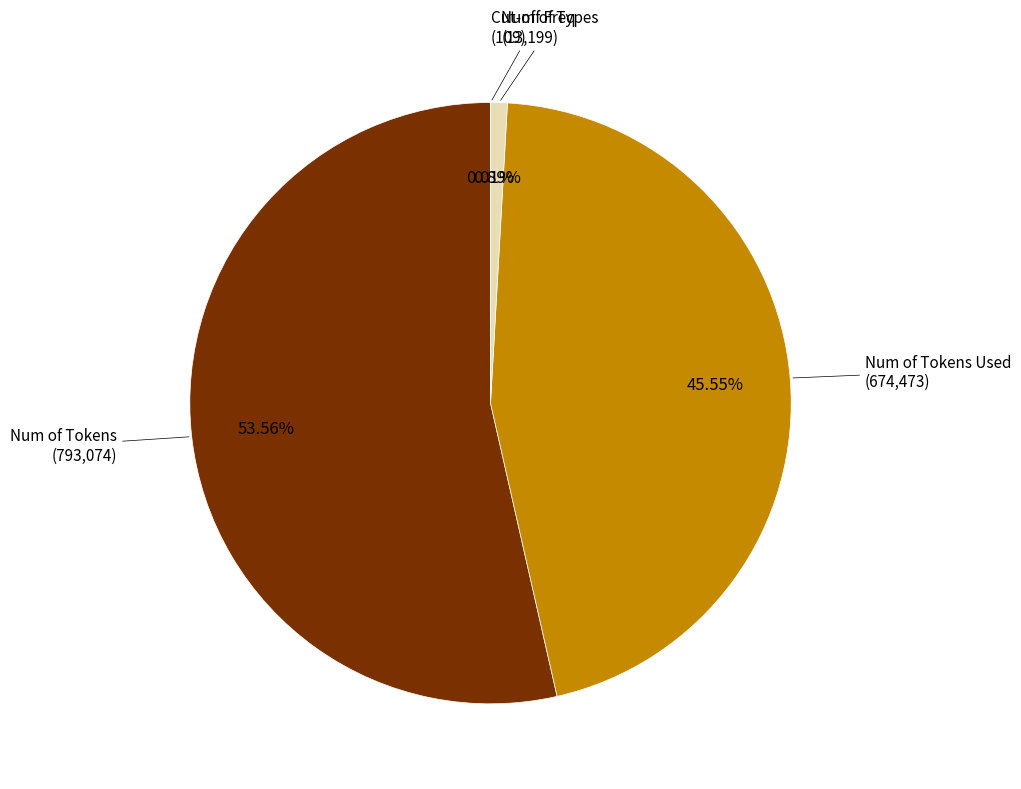

What is the majority slice?

Num of Tokens